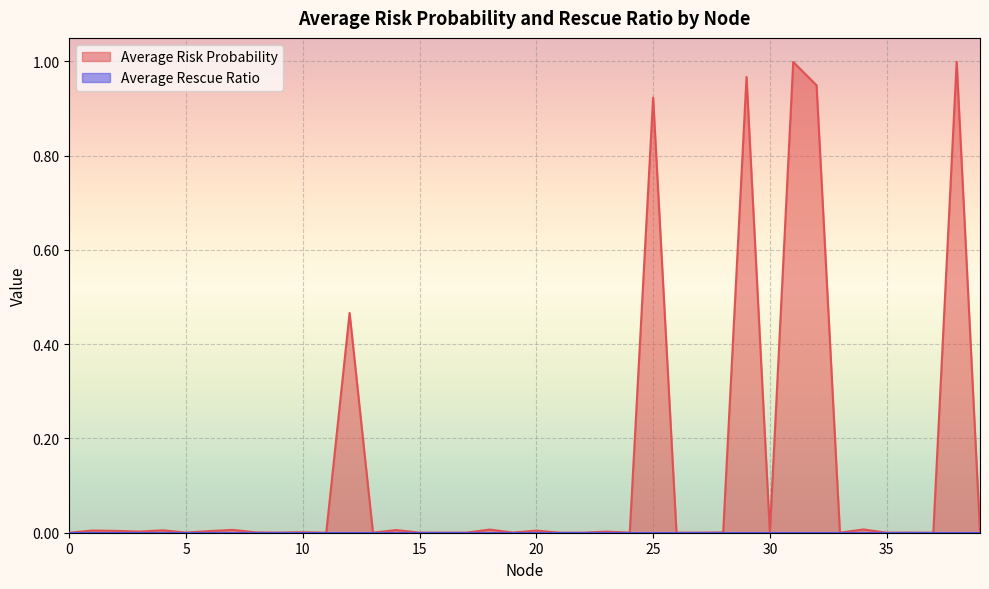

List the labels in order of value, largest first.

38, 31, 29, 32, 25, 12, 34, 18, 7, 14, 4, 1, 20, 2, 6, 3, 23, 10, 8, 28, 19, 5, 39, 9, 24, 30, 36, 17, 26, 27, 16, 15, 13, 35, 21, 22, 33, 11, 37, 0